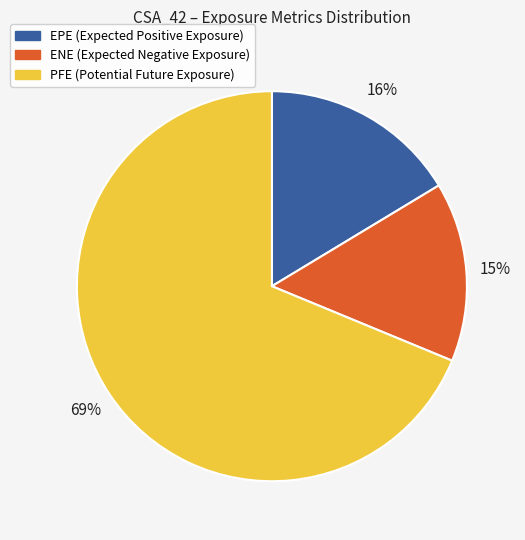

Which has a higher value, ENE or EPE?

EPE